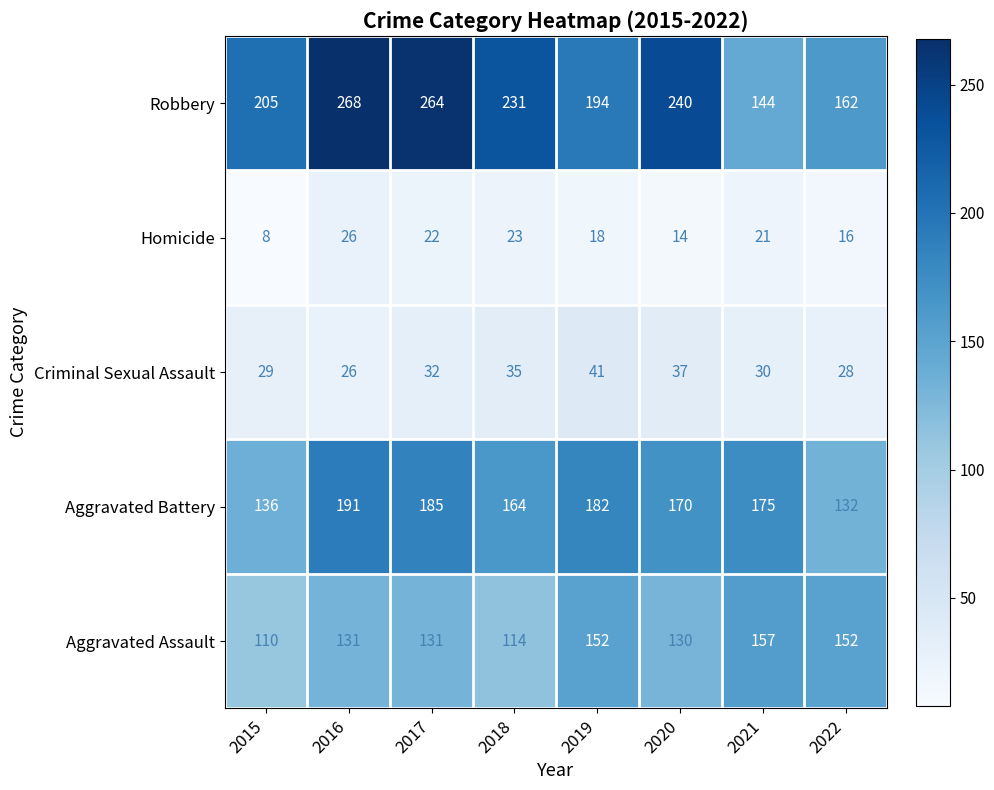

At how many categories does at least one series exceed 100?

8